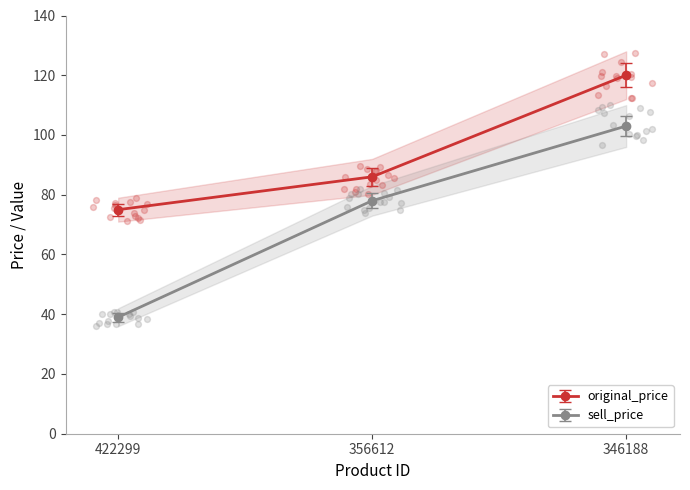

Which series has the widest spread of Y values?

sell_price